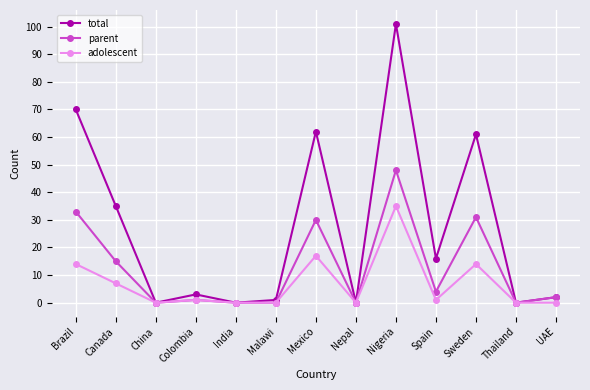

What is the sum of the parent values at China and Colombia?

1